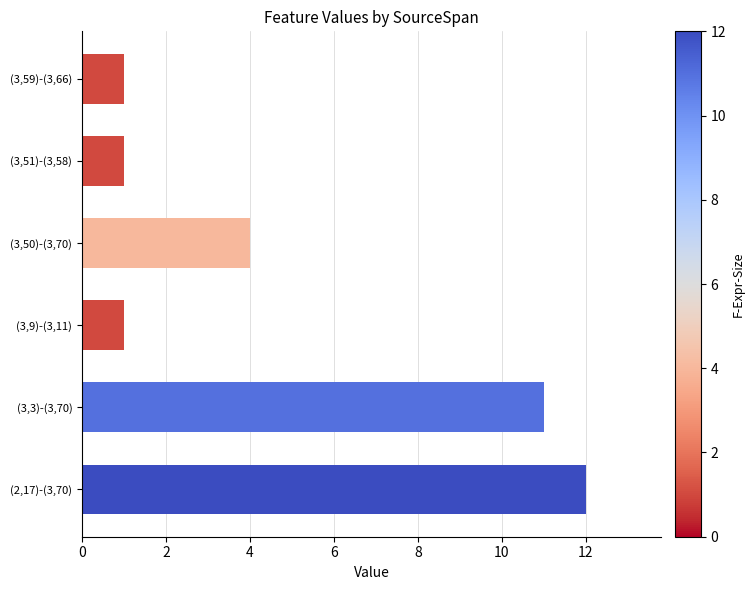

Between (3,9)-(3,11) and (3,3)-(3,70), which is larger?

(3,3)-(3,70)